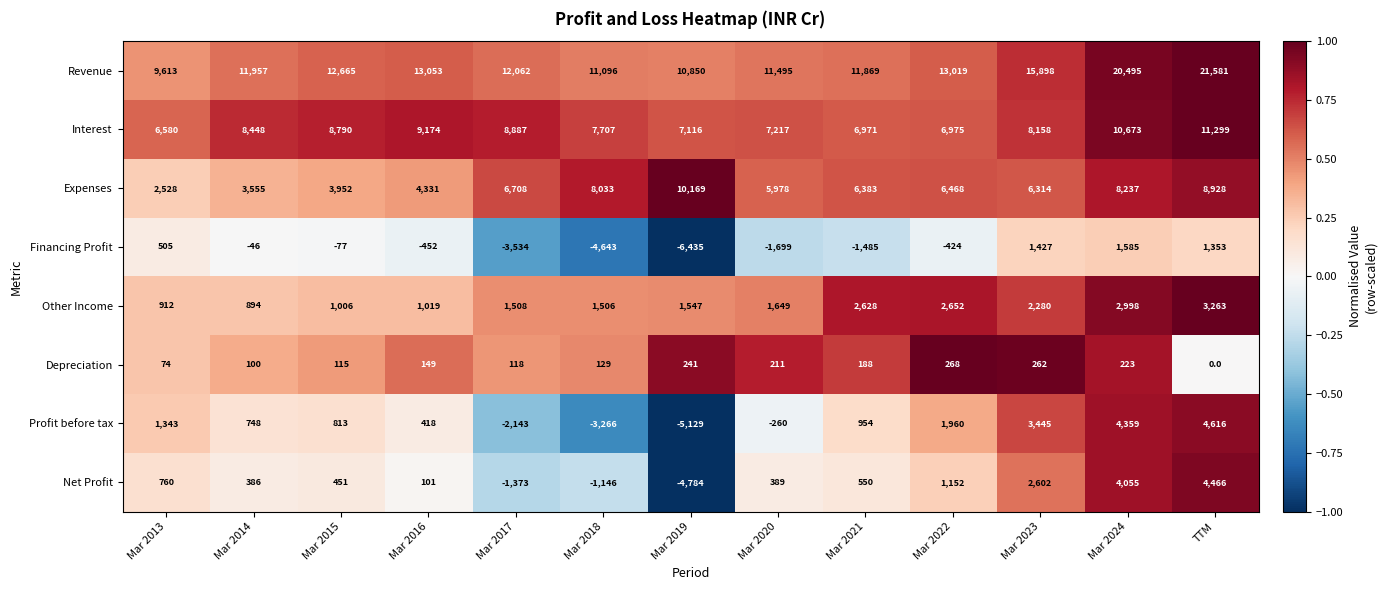

At how many categories does at least one series exceed 0?

13